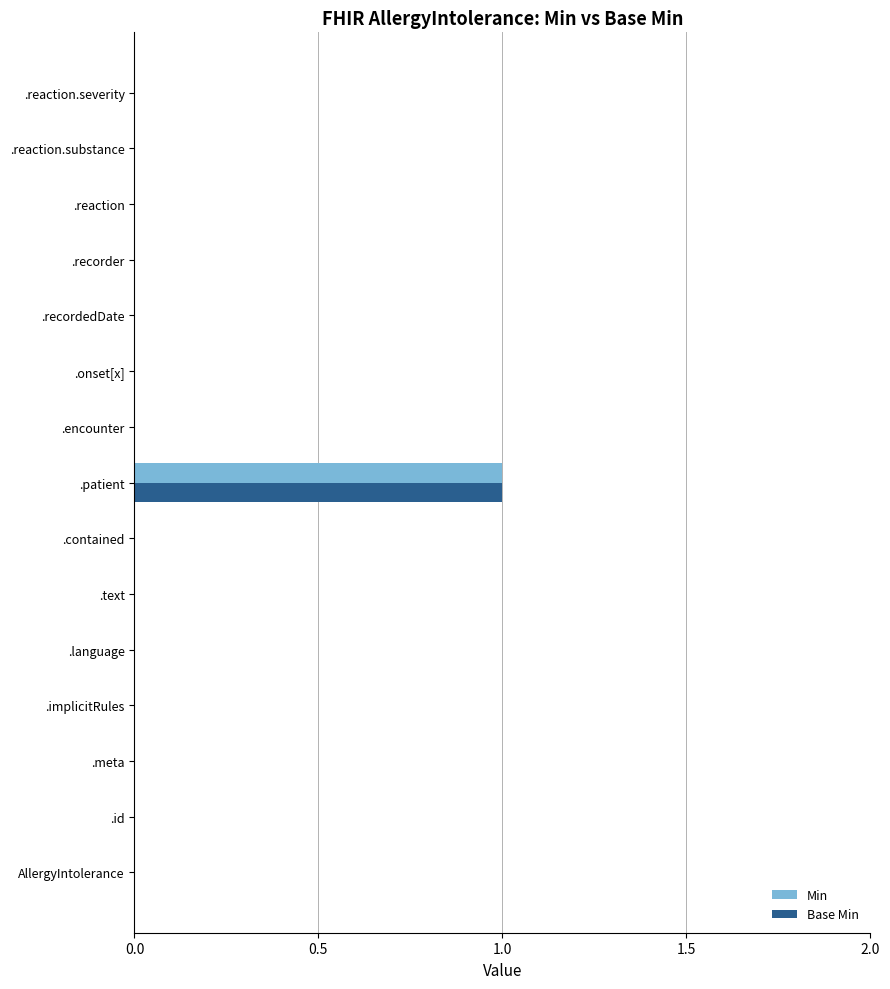

Count the number of categories in the chart.

15